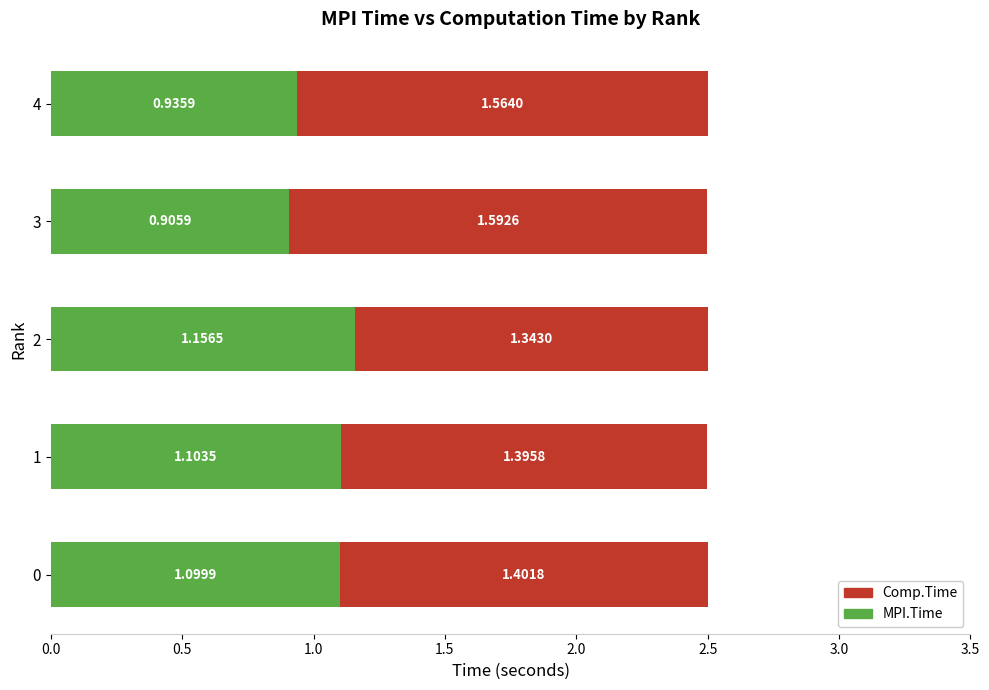

List the labels in order of MPI.Time value, smallest first.

3, 4, 0, 1, 2